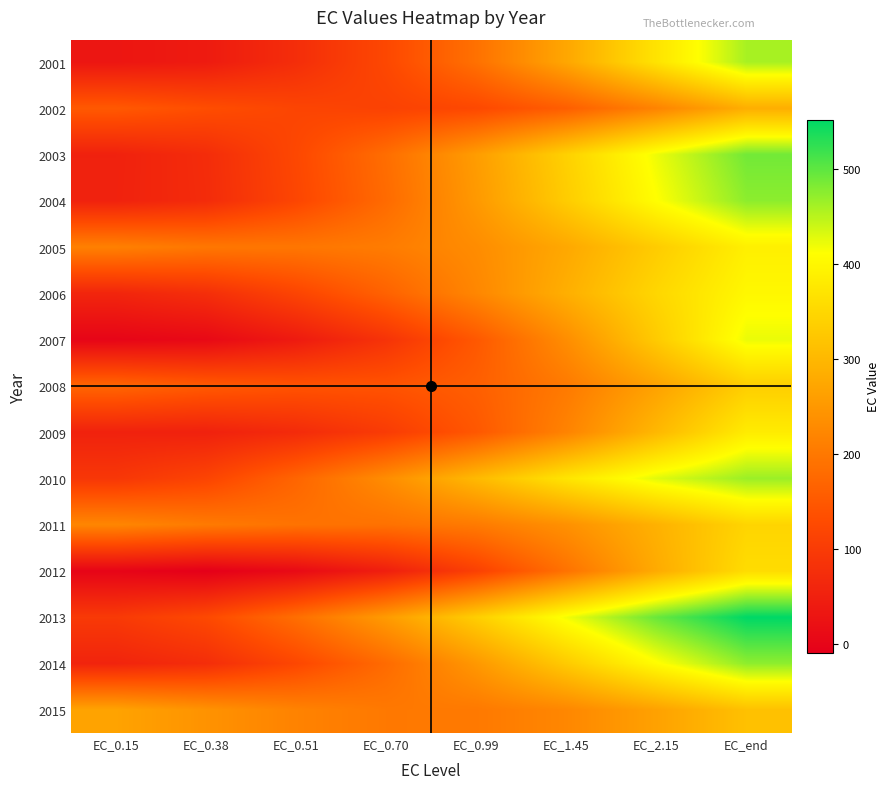

What is the difference between the highest and lowest values at EC_end?

267.1